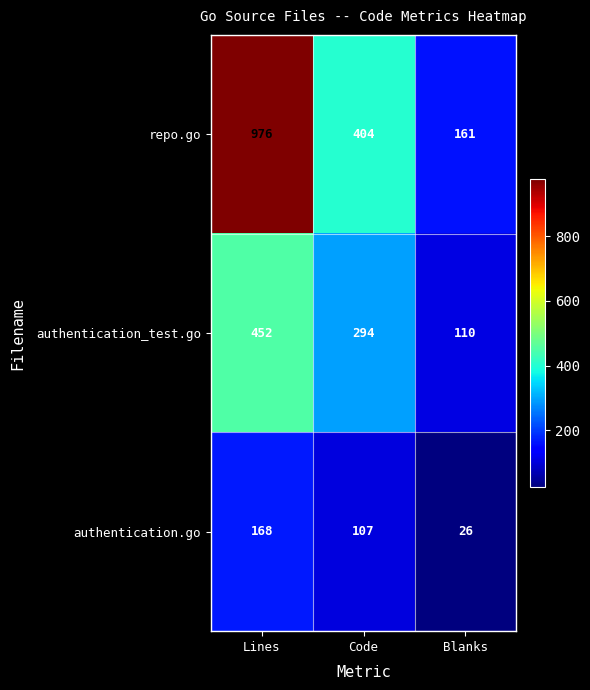

What is the minimum value shown in the chart?

26